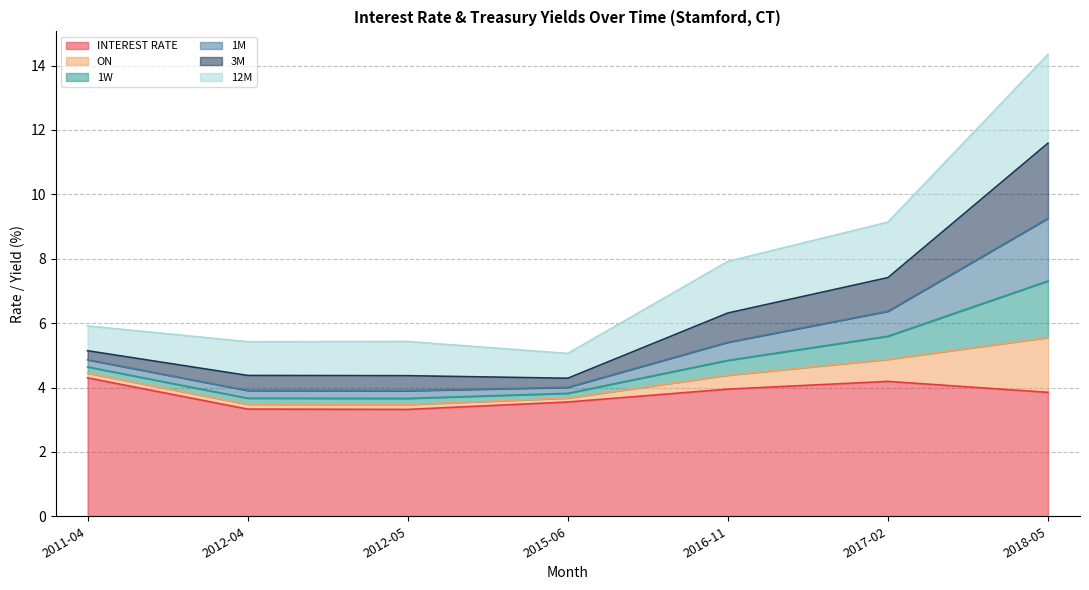

What is the maximum value for INTEREST RATE?

4.3